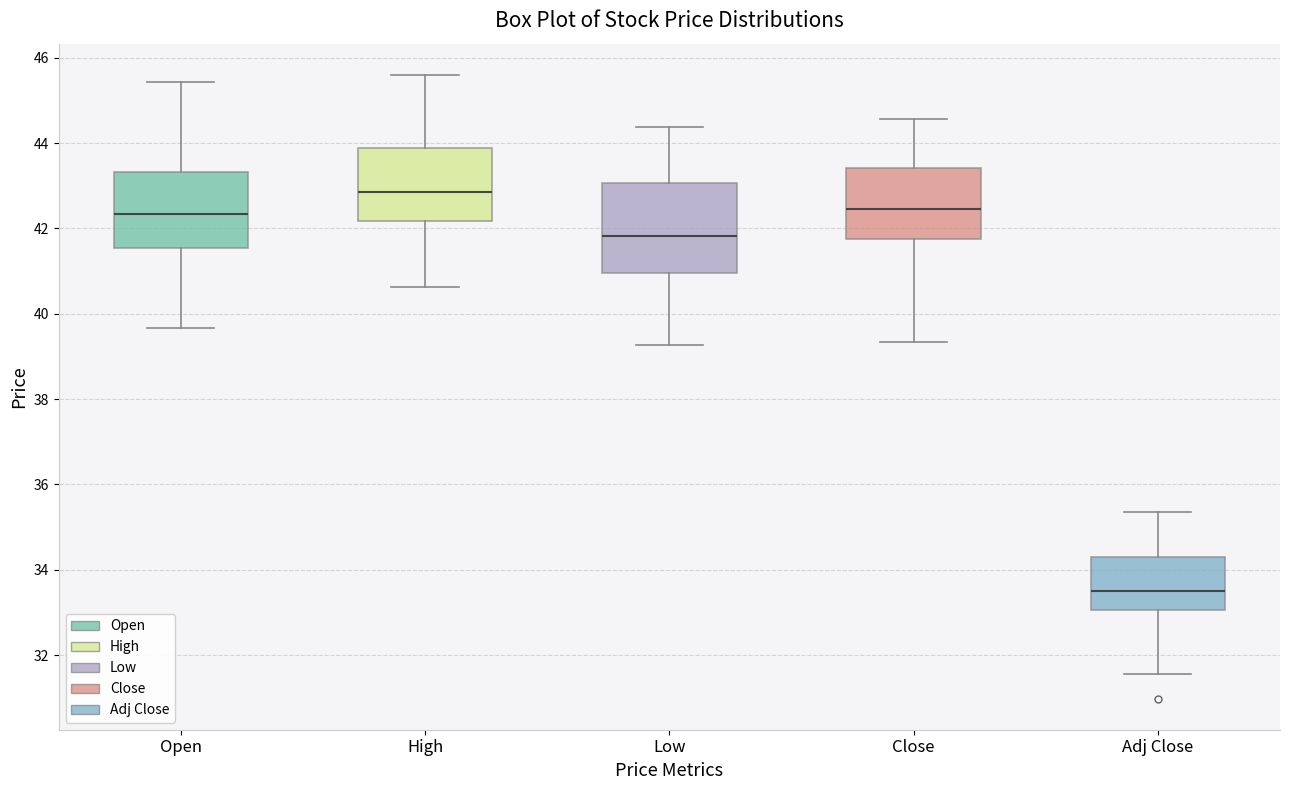

Reading left to right, read every box against the y-axis: the position of its median line, the range the box covers, and the ends of its whiskers. The values are not printed on the chart, so give them approximately, as read against the axis.

Open: median 42.4, box 41.6 to 43.4, whiskers 39.6 to 45.4
High: median 42.8, box 42.2 to 43.8, whiskers 40.6 to 45.6
Low: median 41.8, box 41.0 to 43.0, whiskers 39.2 to 44.4
Close: median 42.4, box 41.8 to 43.4, whiskers 39.4 to 44.6
Adj Close: median 33.4, box 33.0 to 34.4, whiskers 31.6 to 35.4